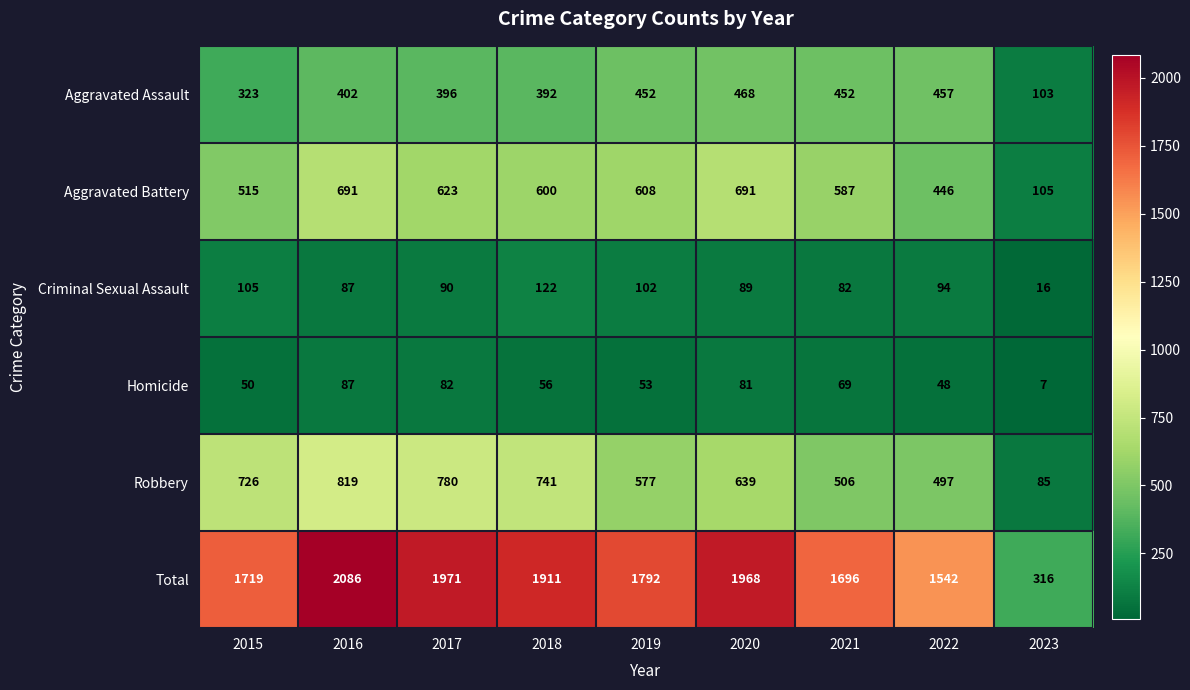

At which label does Aggravated Assault reach its minimum?

2023